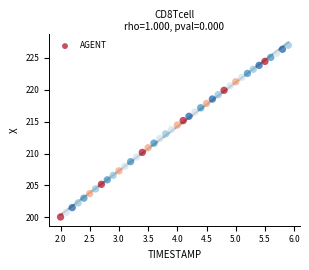

What is the range of X values (max minus min)?

3.9